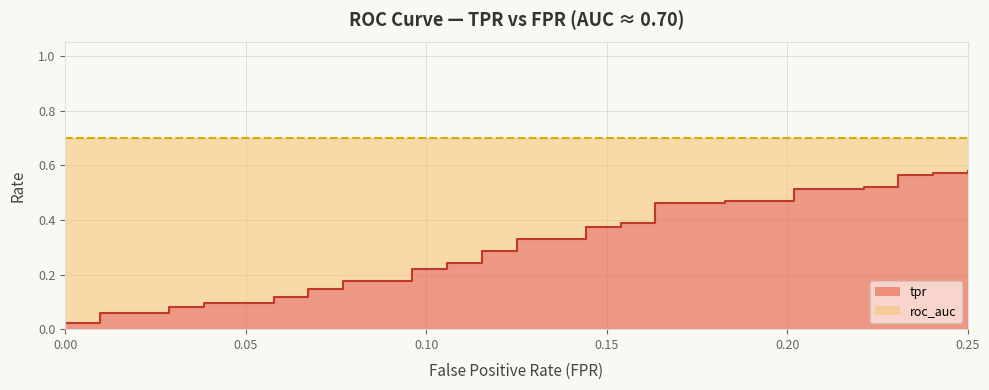

What is the difference between the maximum and second lowest values?

0.6